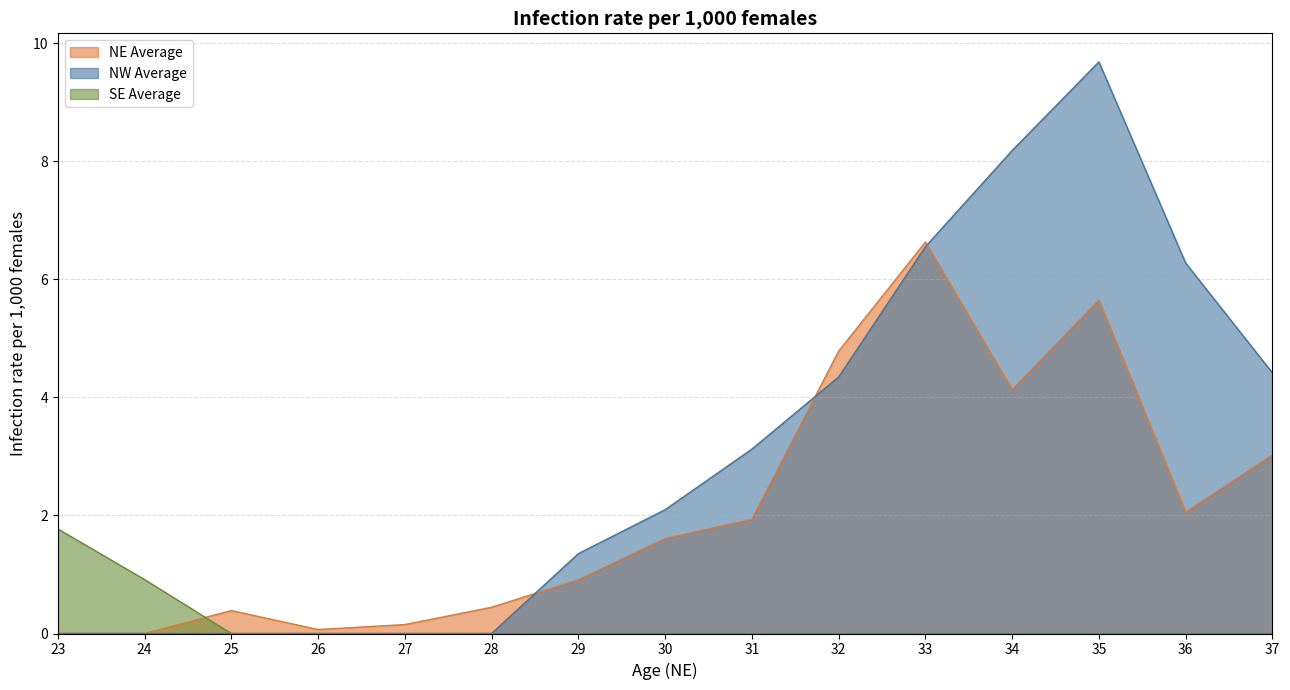

How many lines are shown in the chart?

3